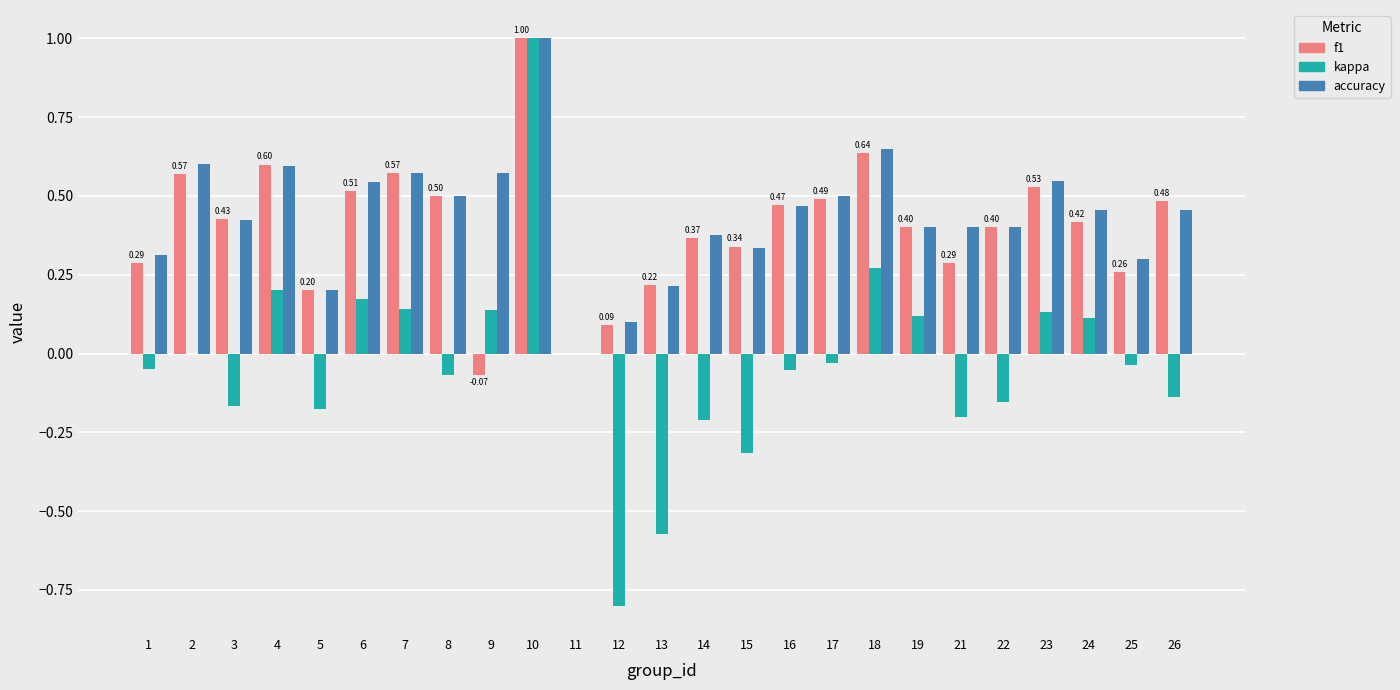

What is the sum of all kappa values?

-0.7